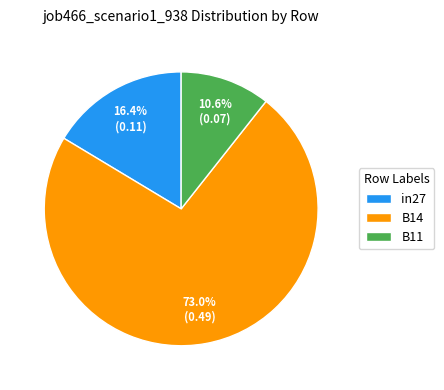

How many slices are in this pie chart?

3